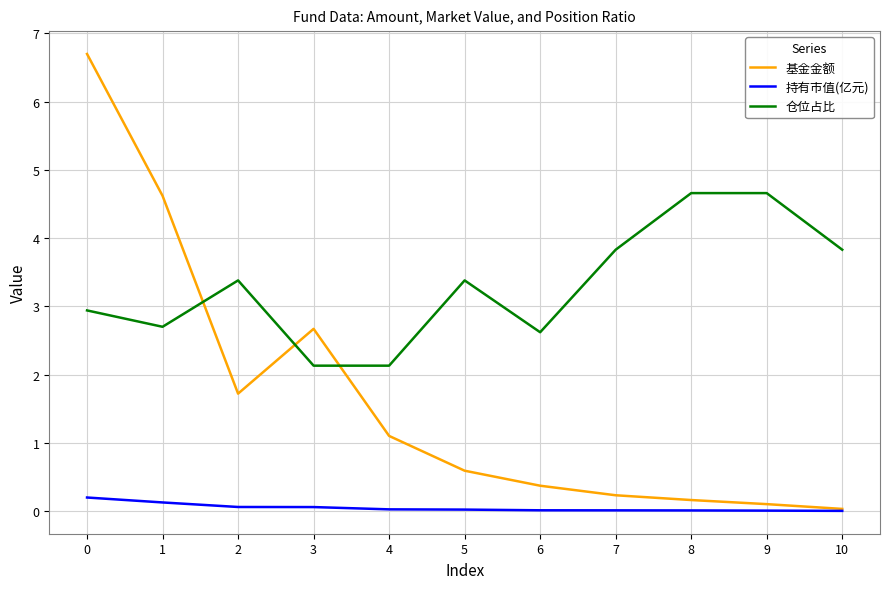

List the series in order of their overall mean, highest first.

仓位占比, 基金金额, 持有市值(亿元)